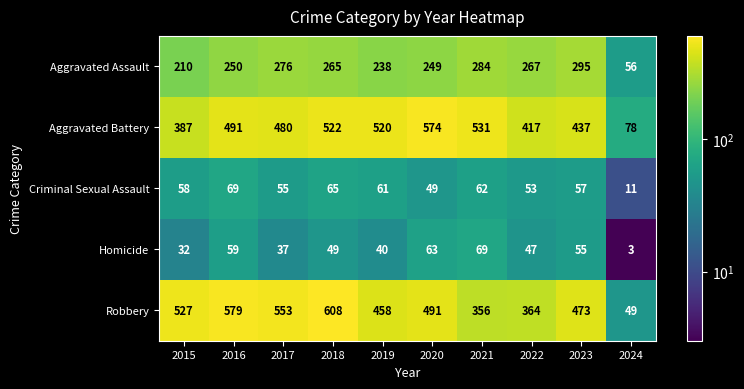

How many categories are shown in the chart?

10